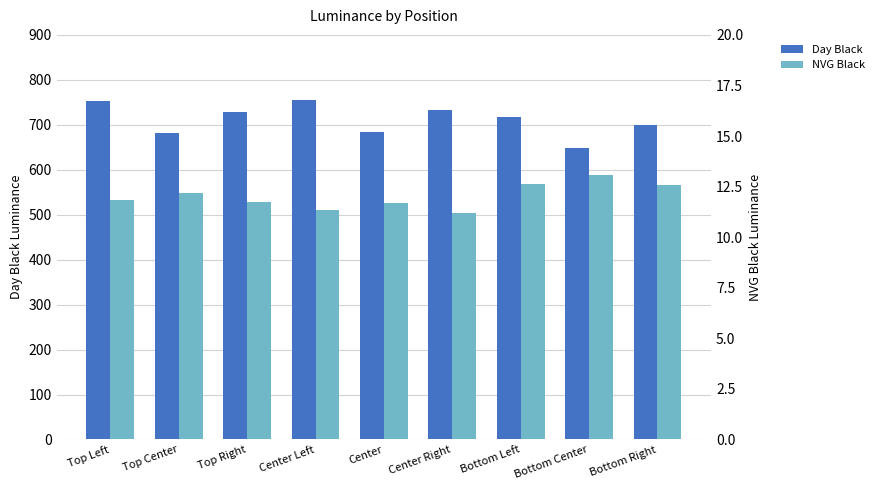

What is the smallest value displayed?

11.2